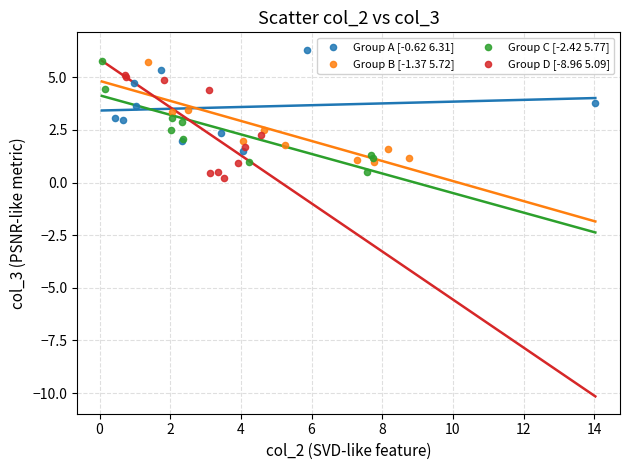

Which series has the largest Y range (max minus min)?

Group C [-2.42 5.77]